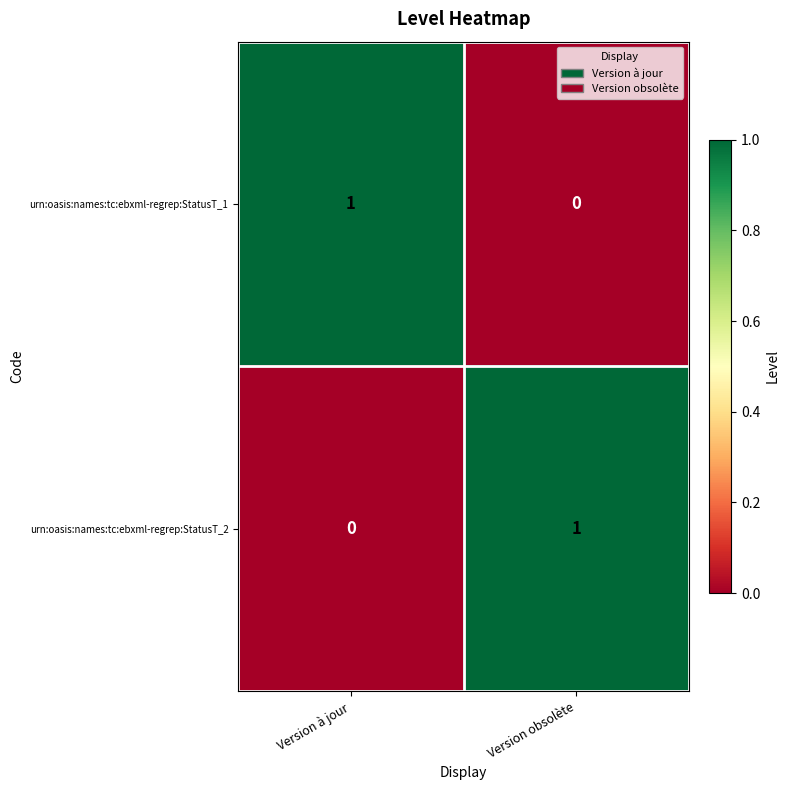

True or false: urn:oasis:names:tc:ebxml-regrep:StatusT_2 has a value of 0 at Version à jour.

True